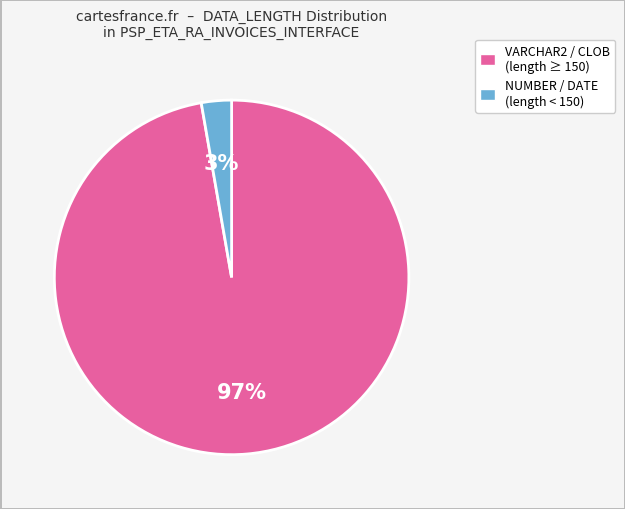

Is there any slice that represents more than half of the pie?

Yes